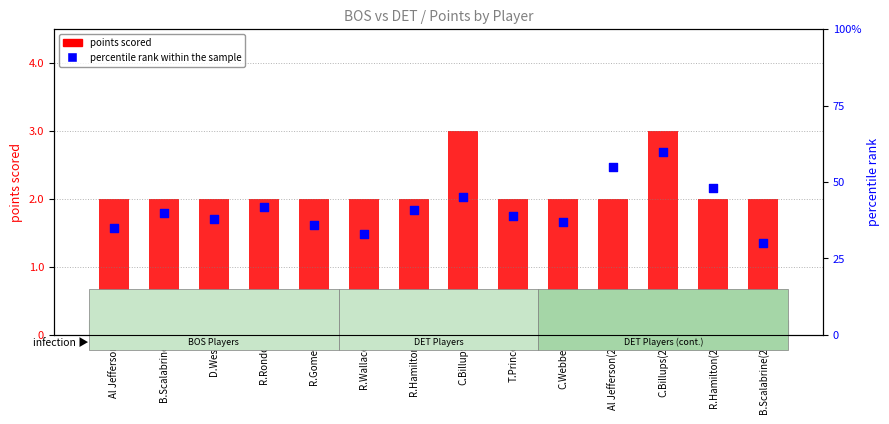

At how many categories does at least one series exceed 31?

13